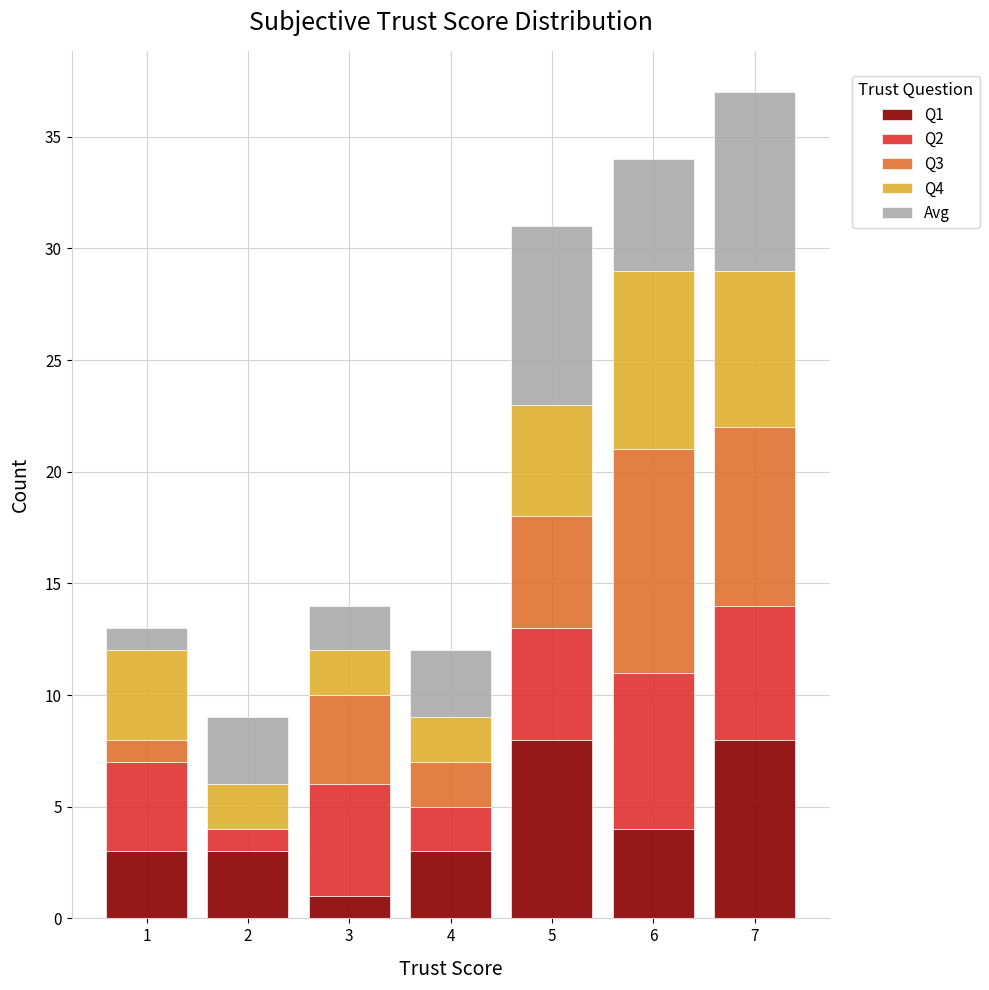

Reading left to right, transcribe this chart: for each stacked bar, give the range it covers on the x-axis and its total height. The values are not printed on the chart, so give them approximately, as read against the axis.

0.5 to 1.5: 13
1.5 to 2.5: 9
2.5 to 3.5: 14
3.5 to 4.5: 12
4.5 to 5.5: 31
5.5 to 6.5: 34
6.5 to 7.5: 37